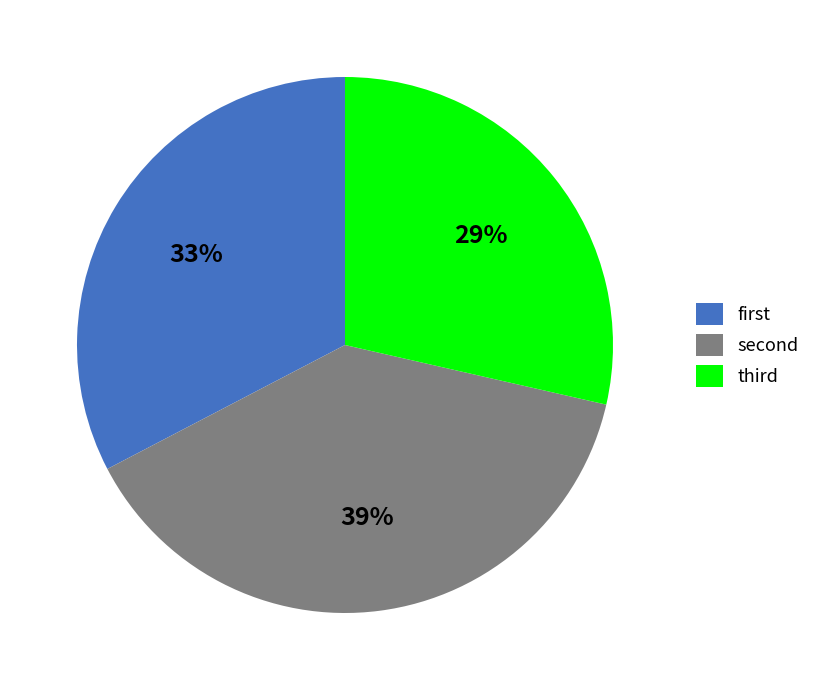

What is the smallest slice in the pie chart?

third